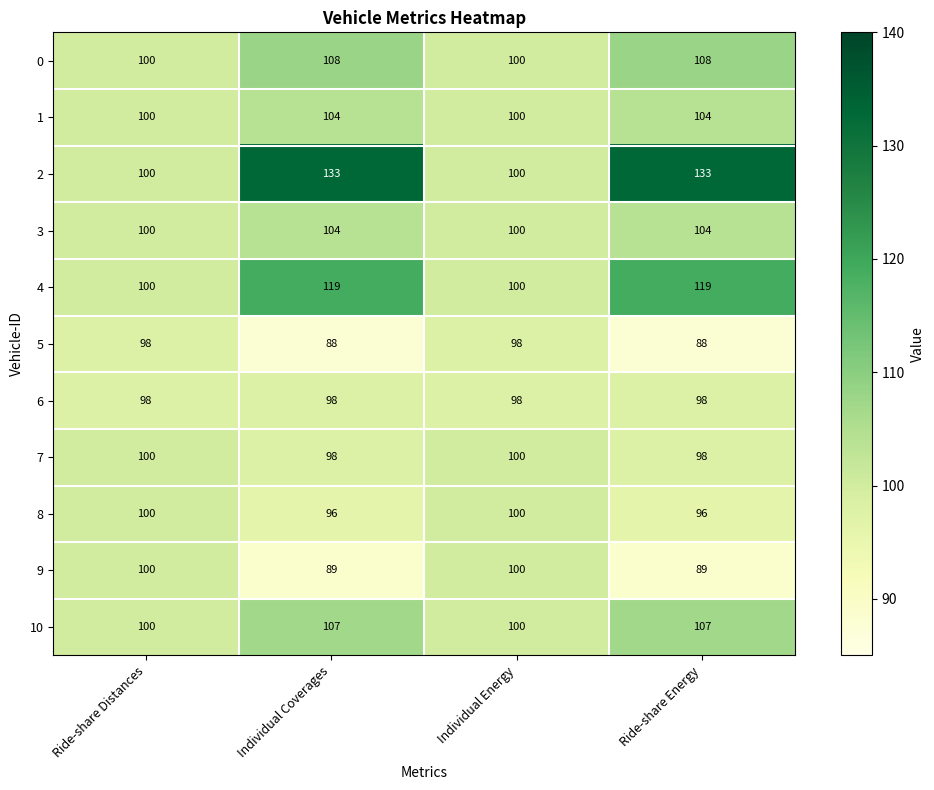

What is the minimum value for 2?

100